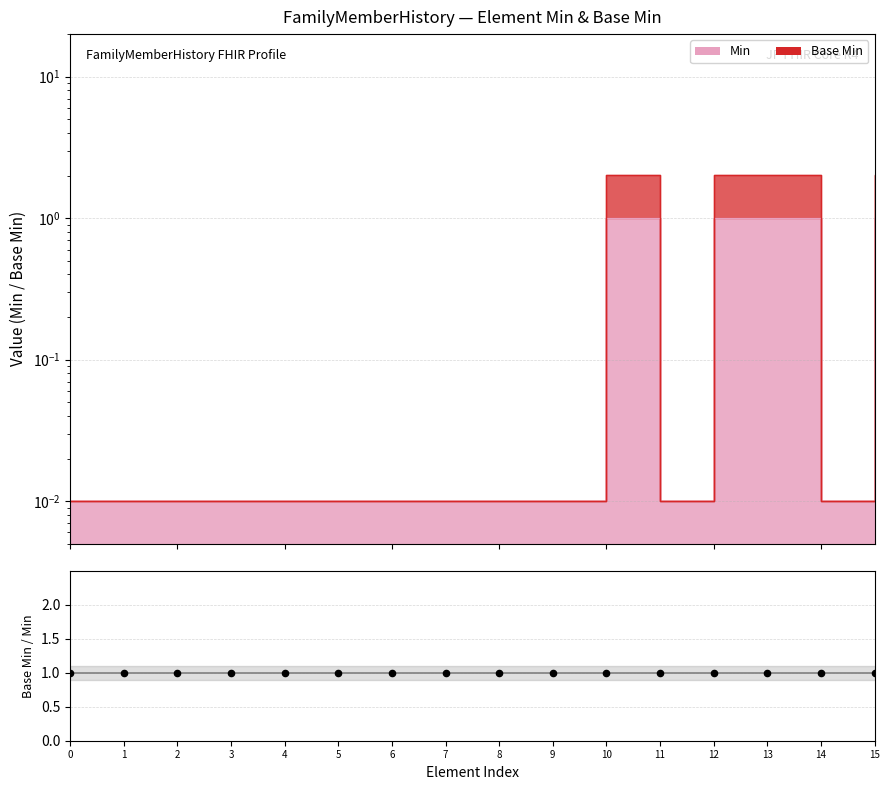

Which series contains the lowest Y value?

Min